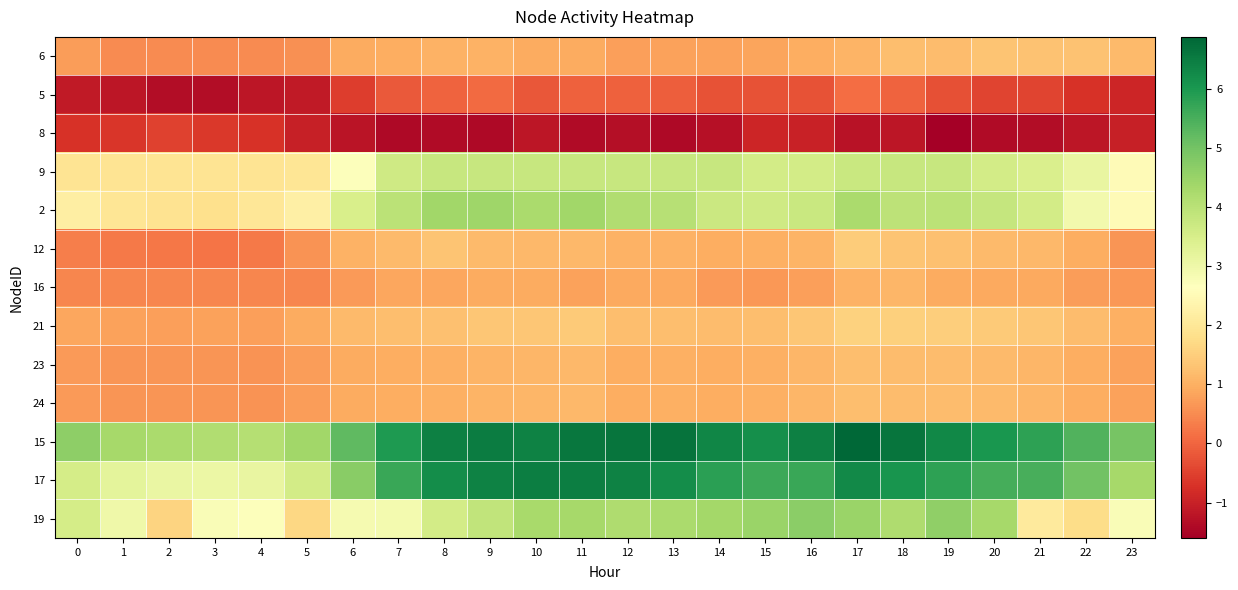

At 14, list the series in order from largest to smallest.

15, 17, 19, 9, 2, 21, 23, 24, 12, 6, 16, 5, 8